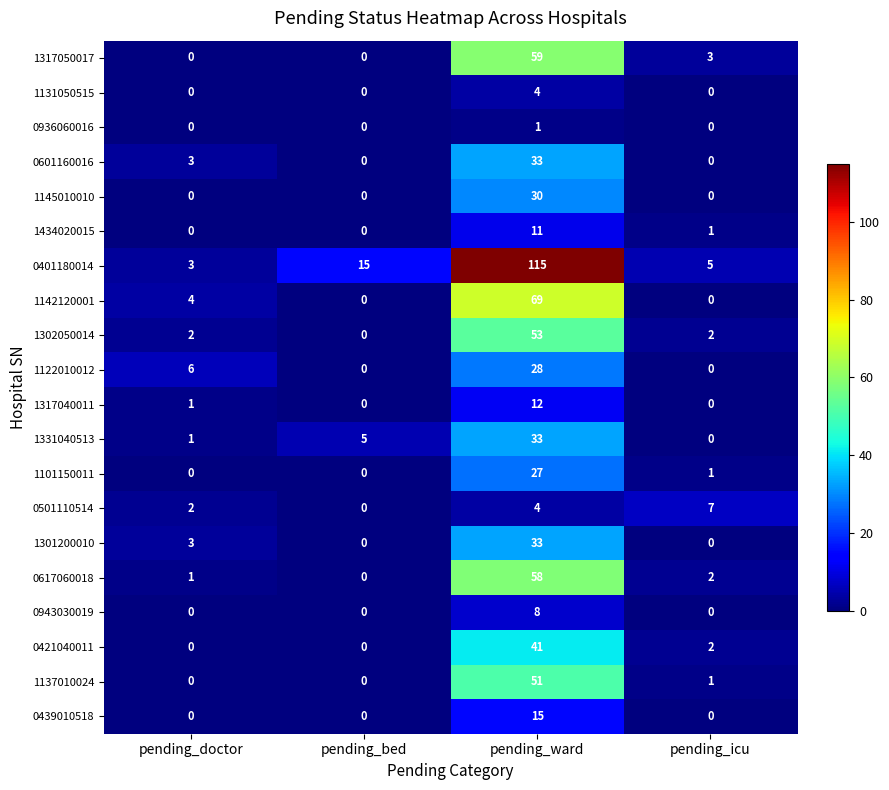

True or false: 1434020015 has a value of 7 at pending_ward.

False